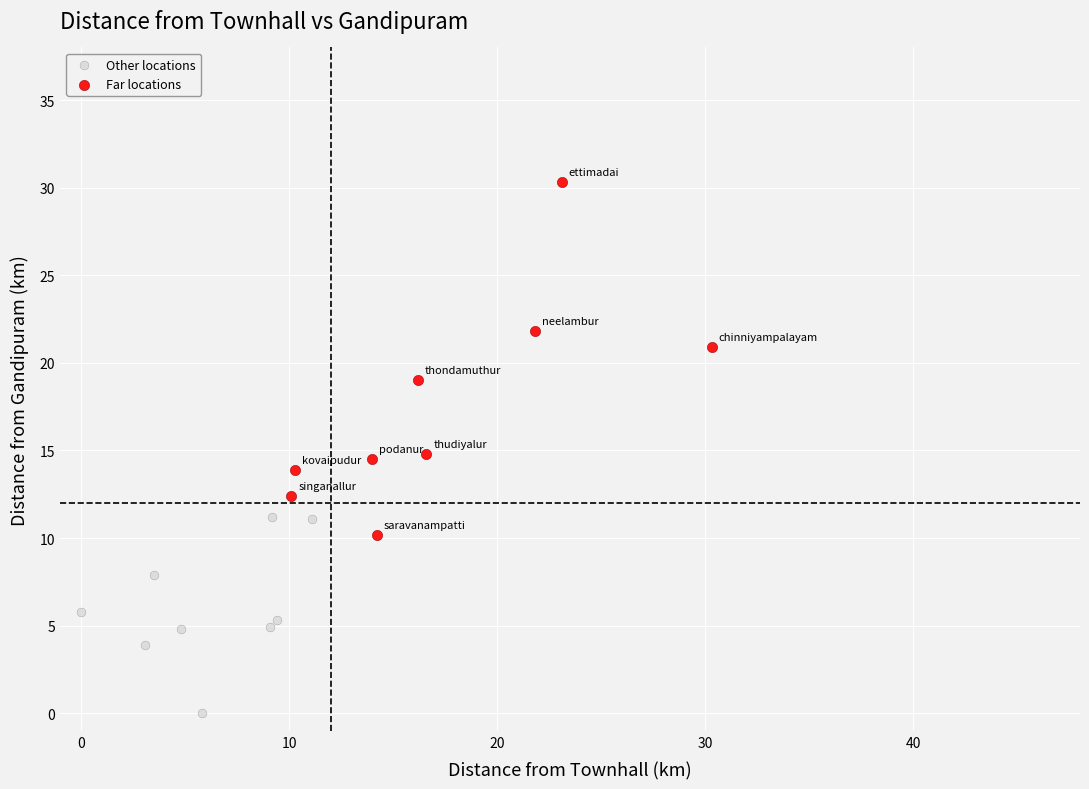

Which series has the widest spread of Y values?

Far locations